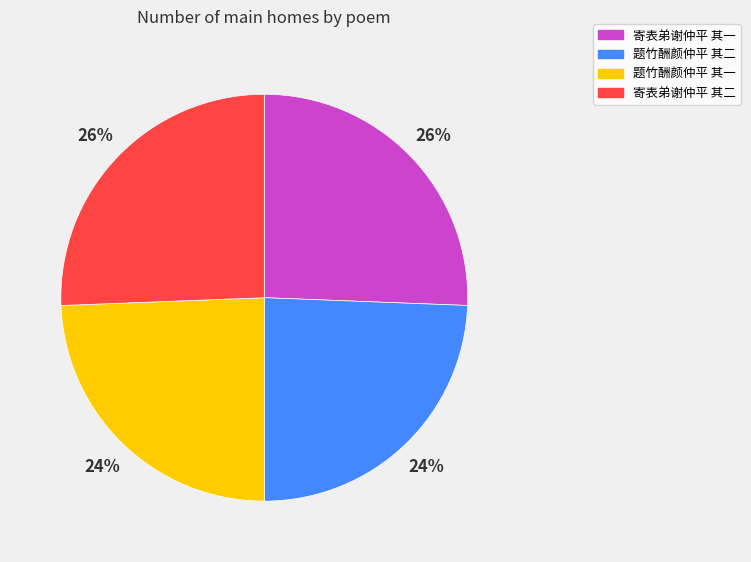

To the nearest percent, what is the combined percentage of 寄表弟谢仲平 其二 and 题竹酬颜仲平 其一?

50%